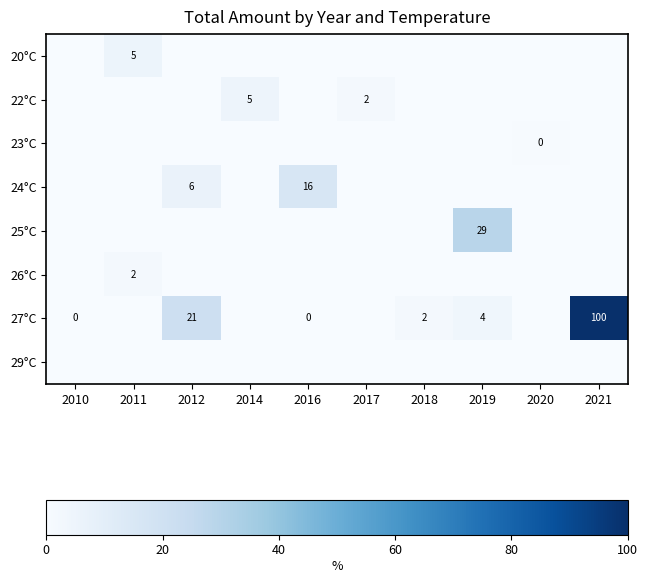

What is the total value across all series at 2010?

0.1